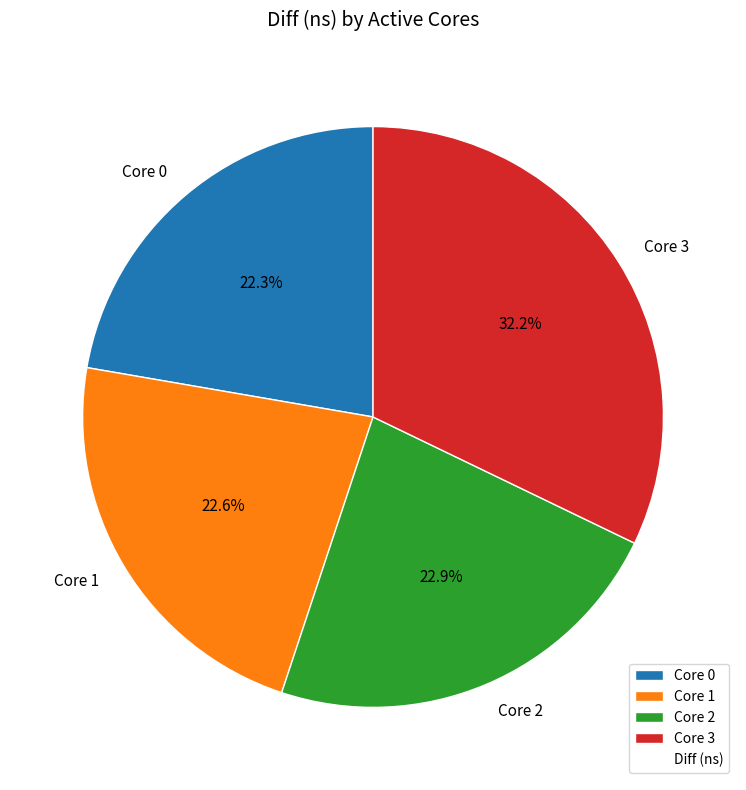

What is the largest slice in the pie chart?

Core 3